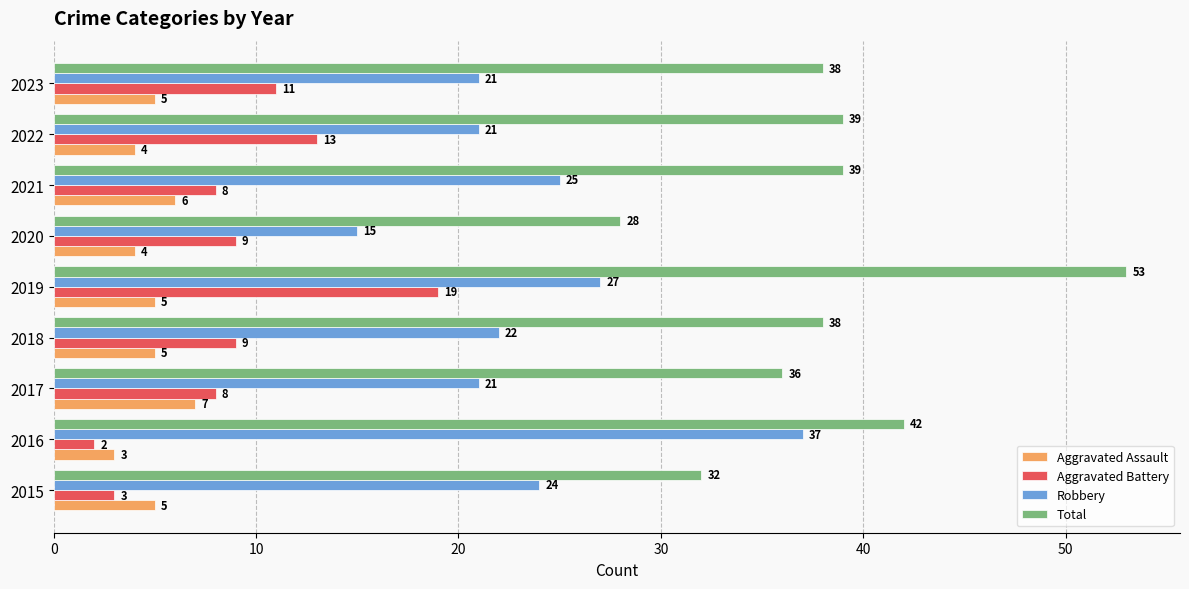

Is it true that Aggravated Assault equals 4 at 2020?

True